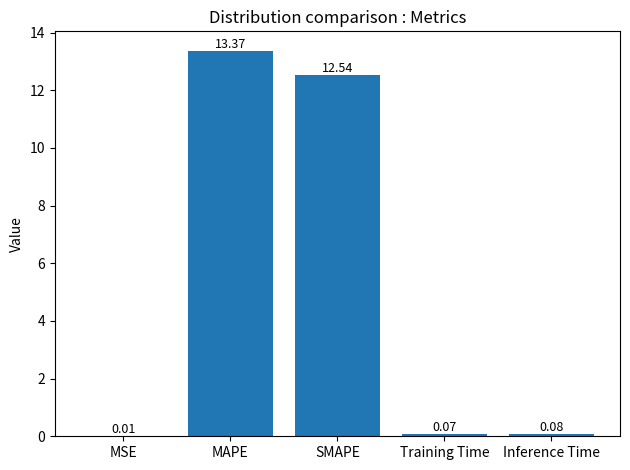

Where is the data nearest to the value 6?

Inference Time